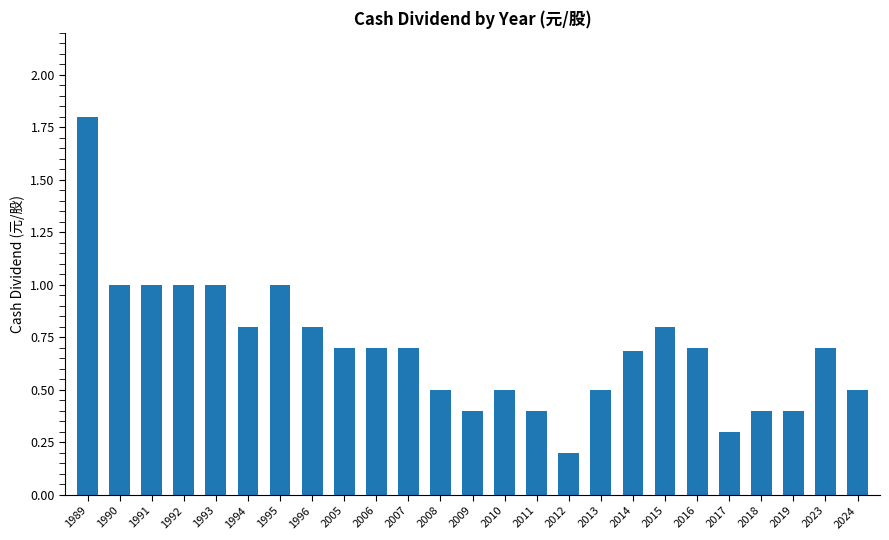

Count the number of data series in this chart.

1